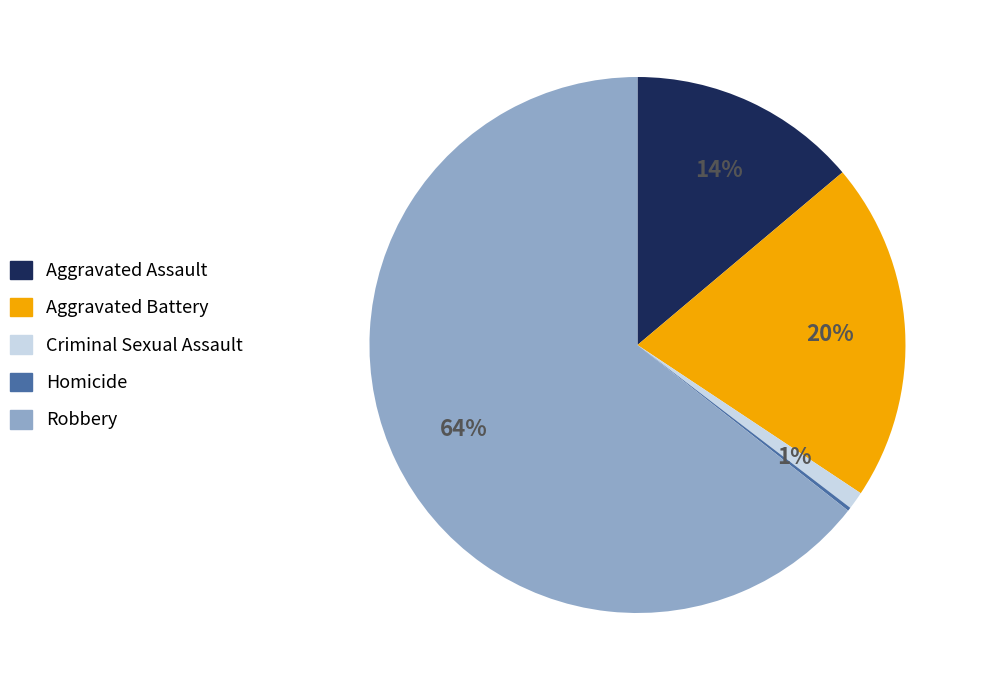

Which category accounts for the majority?

Robbery